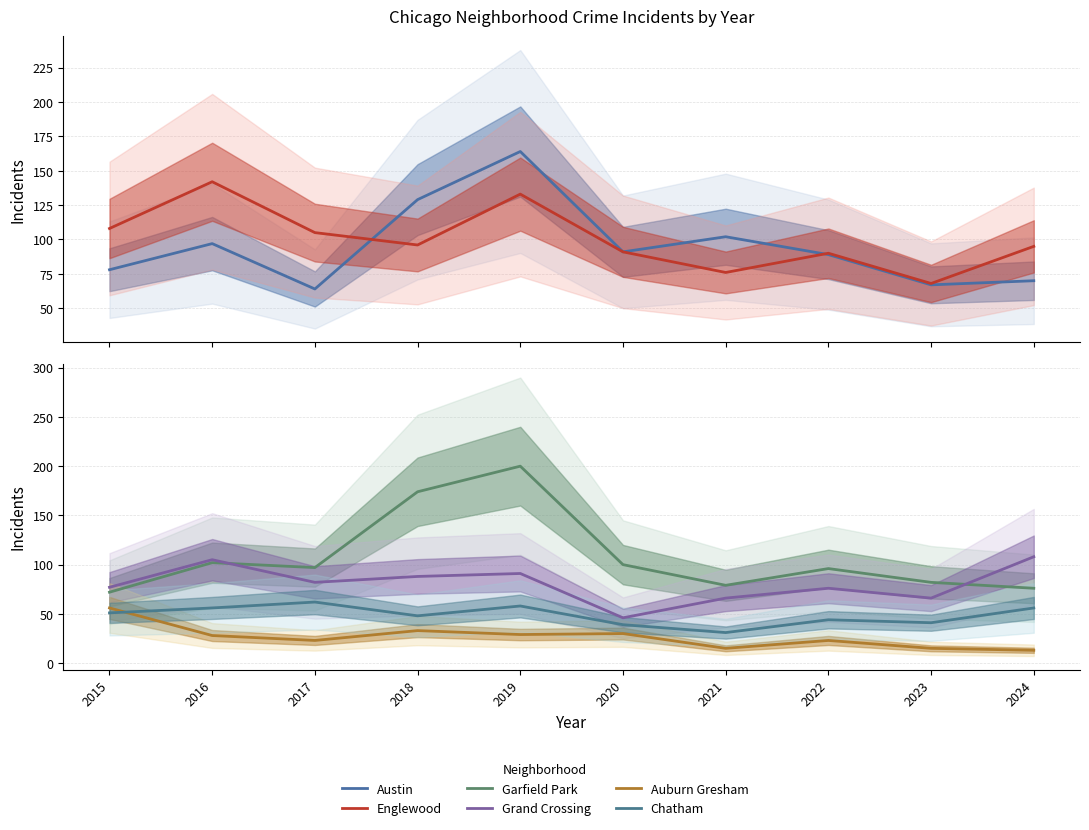

Which has a higher value, 2022 or 2020?

2020